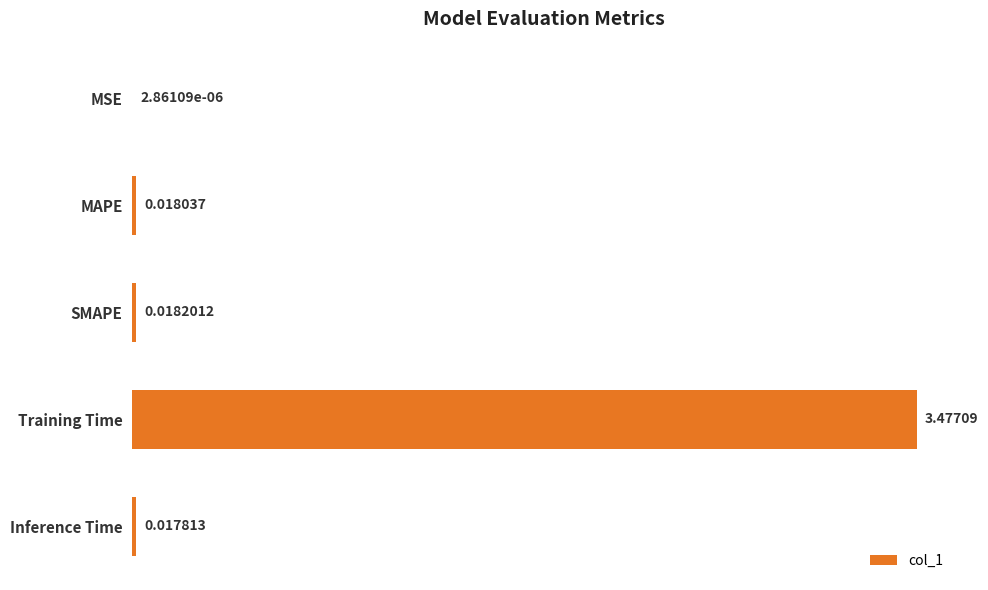

Which label corresponds to the largest value in the chart?

Training Time